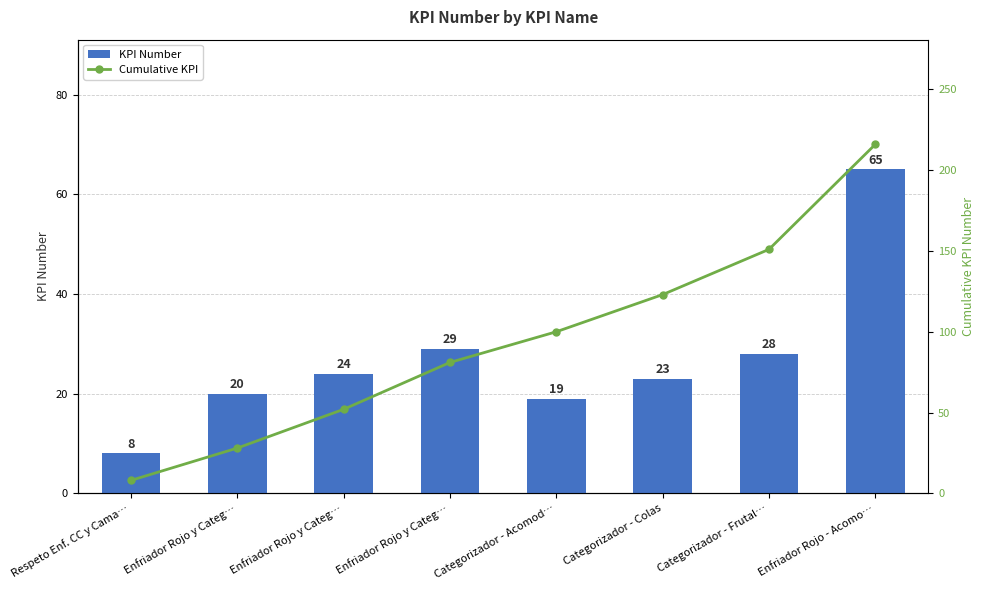

Rank the series by their maximum value, from highest to lowest.

Cumulative KPI, KPI Number